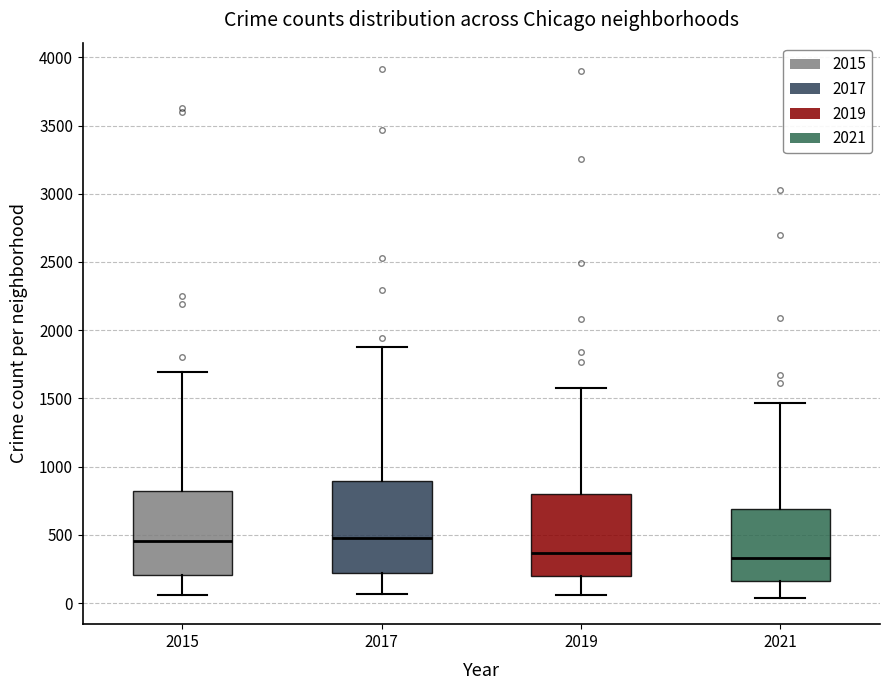

Where does the median line of the box at x = 2015 sit on the y-axis? The values are not printed on the chart, so give them approximately, as read against the axis.

450